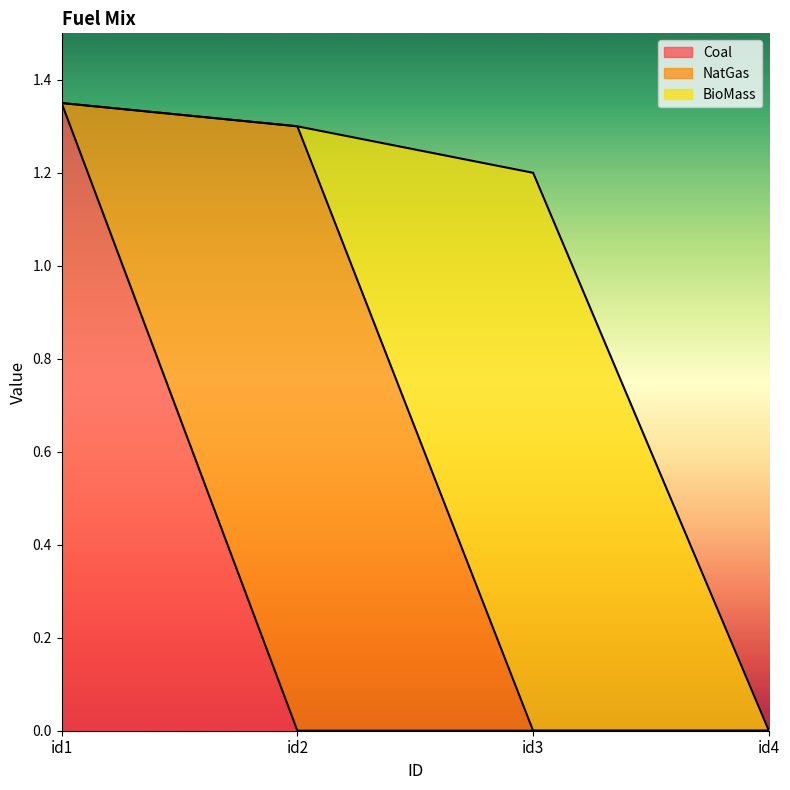

Rank the series at id2 from highest to lowest value.

NatGas, Coal, BioMass